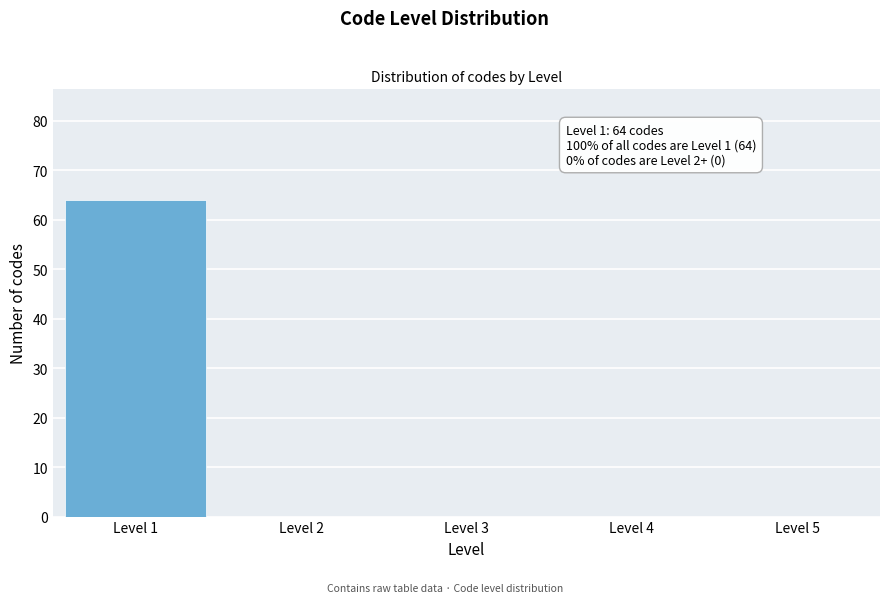

Reading left to right, transcribe all the data shown in this chart.

Level 1=64	Level 2=0	Level 3=0	Level 4=0	Level 5=0